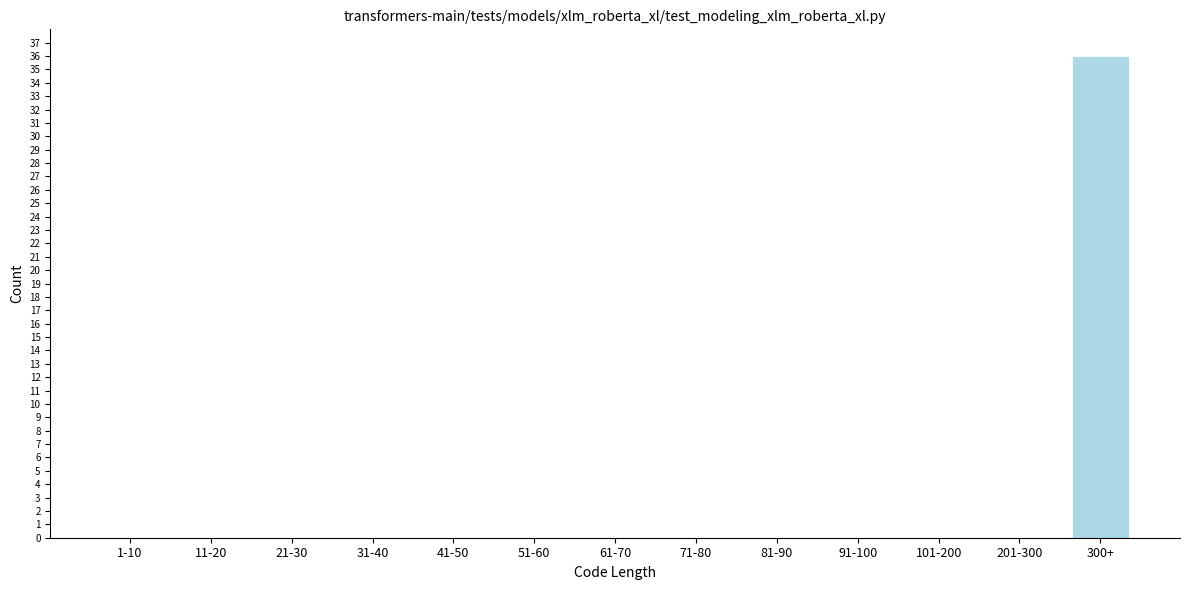

Reading right to left, what are all the values shown in this chart?

300+=36	201-300=0	101-200=0	91-100=0	81-90=0	71-80=0	61-70=0	51-60=0	41-50=0	31-40=0	21-30=0	11-20=0	1-10=0